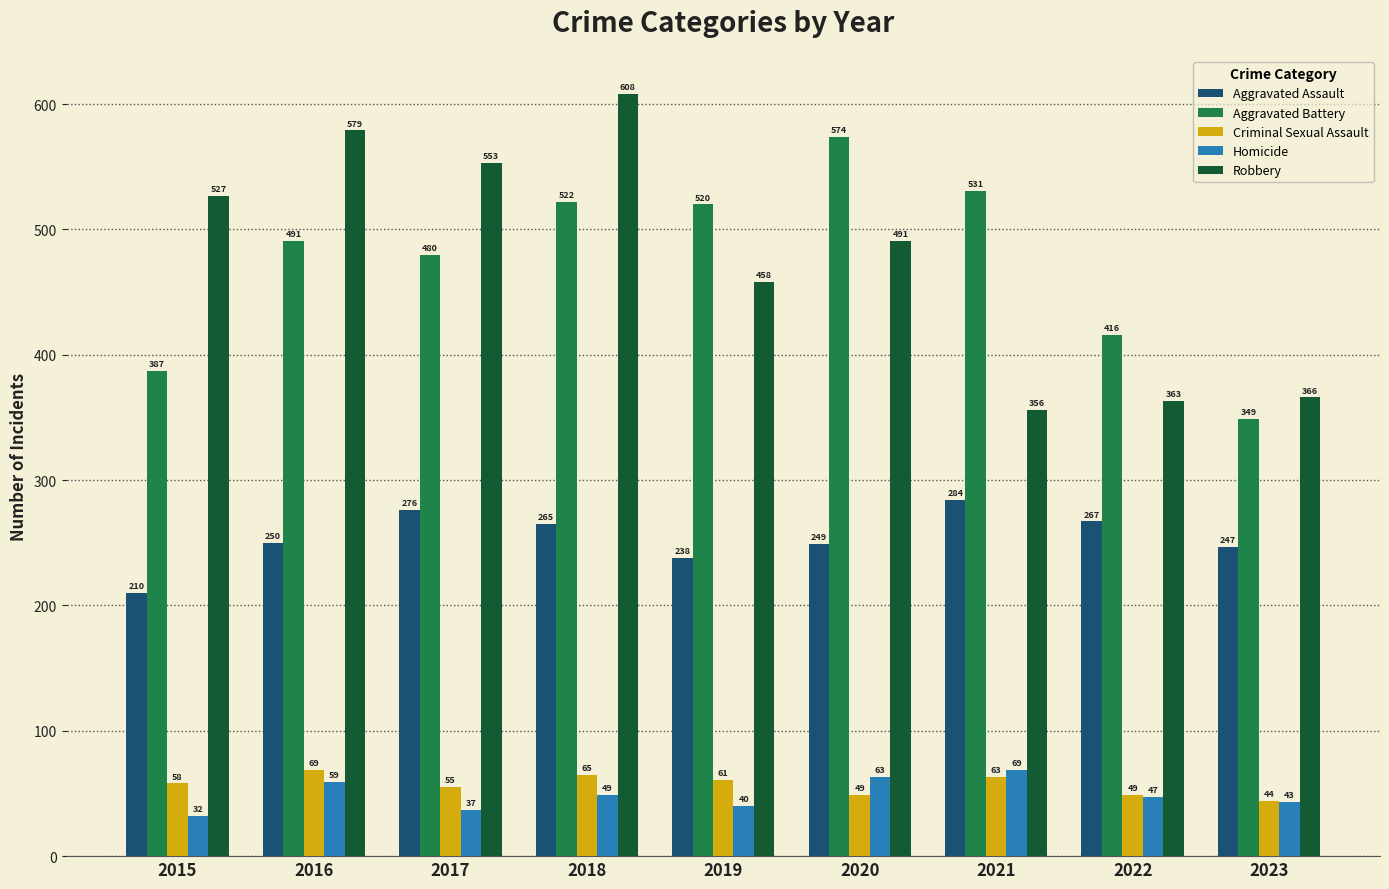

Reading left to right, what are all the values shown in this chart?

Aggravated Assault: 2015=210	2016=250	2017=276	2018=265	2019=238	2020=249	2021=284	2022=267	2023=247
Aggravated Battery: 2015=387	2016=491	2017=480	2018=522	2019=520	2020=574	2021=531	2022=416	2023=349
Criminal Sexual Assault: 2015=58	2016=69	2017=55	2018=65	2019=61	2020=49	2021=63	2022=49	2023=44
Homicide: 2015=32	2016=59	2017=37	2018=49	2019=40	2020=63	2021=69	2022=47	2023=43
Robbery: 2015=527	2016=579	2017=553	2018=608	2019=458	2020=491	2021=356	2022=363	2023=366